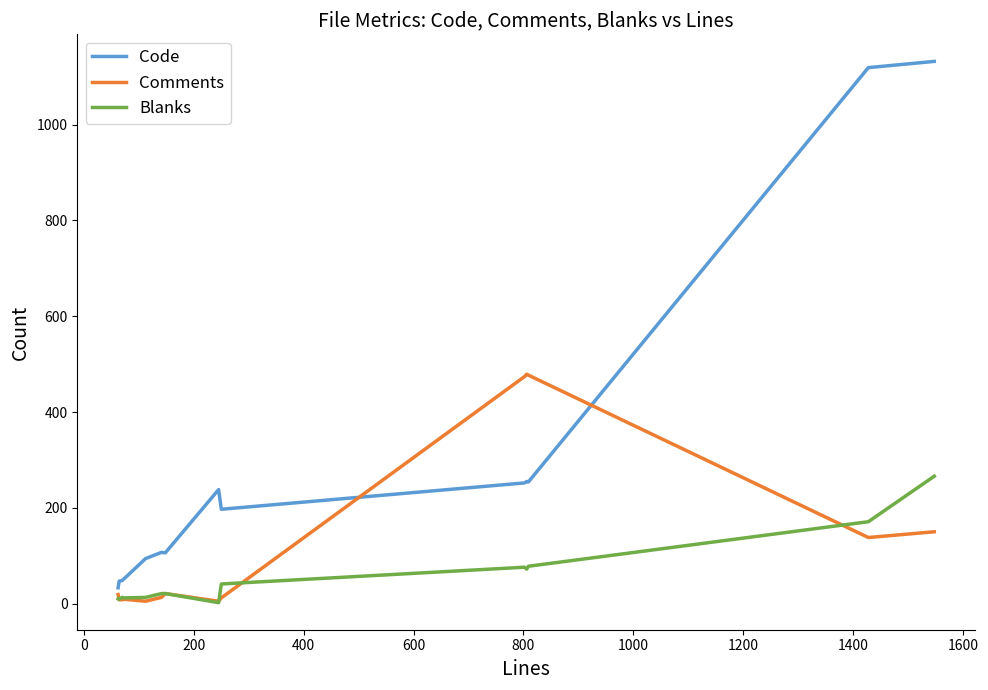

Which series has the largest total across all categories?

Code